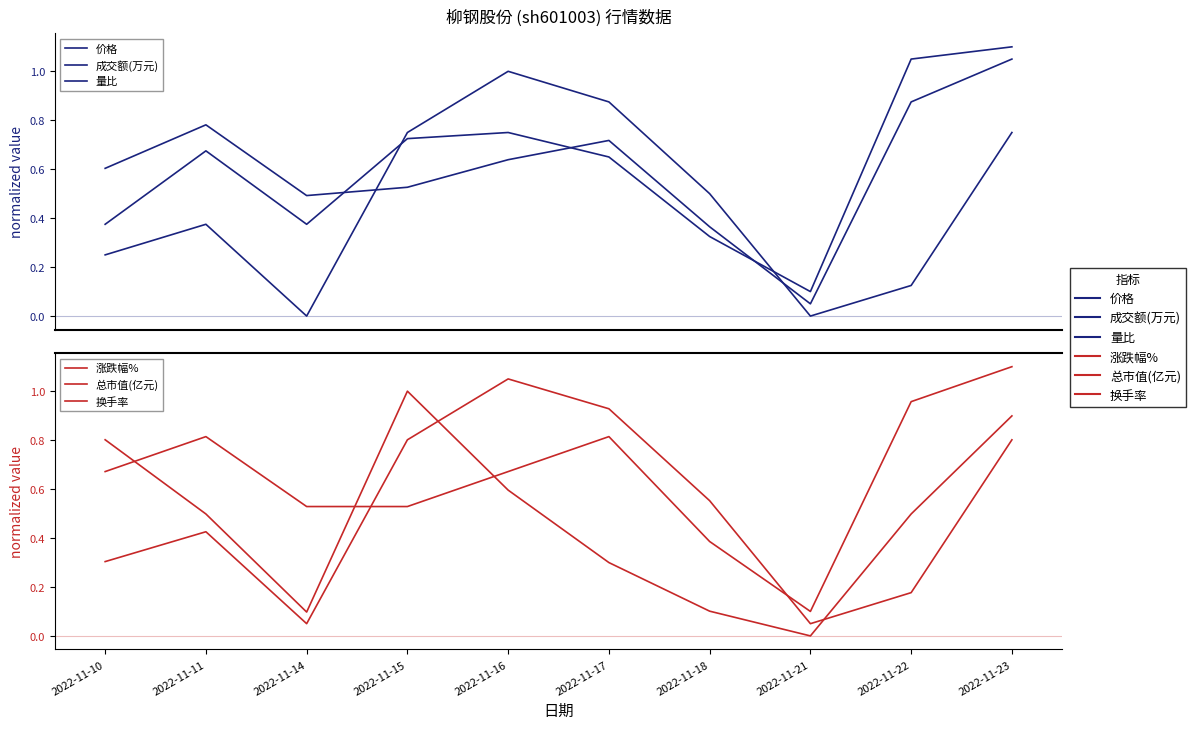

What is the total value across all series at 2022-11-17?

4.3